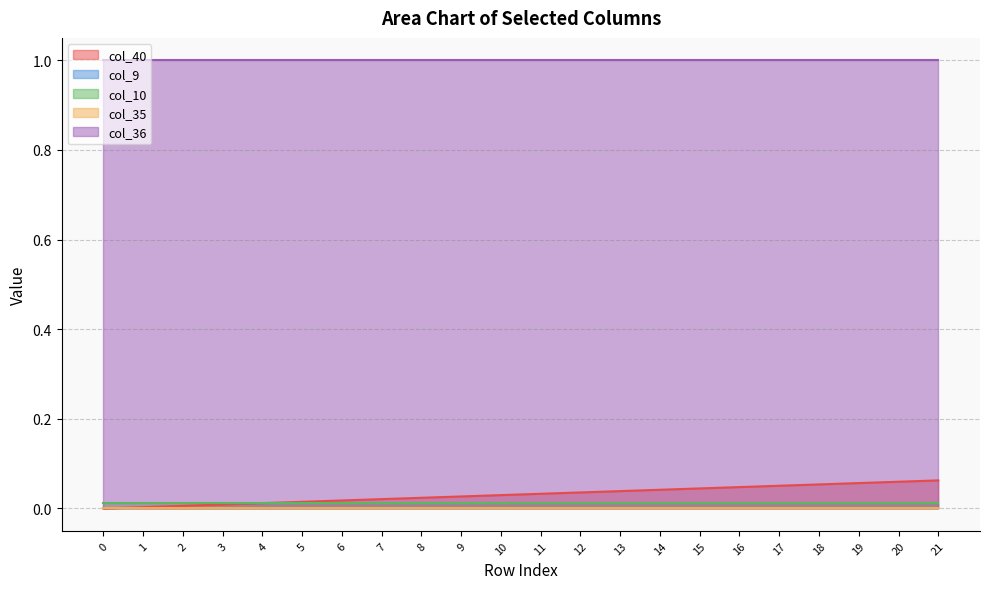

Does the chart have visible grid lines?

Yes